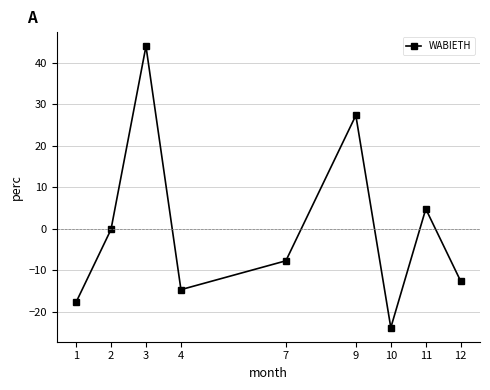

The value at 10 is -10.7. True or false?

False